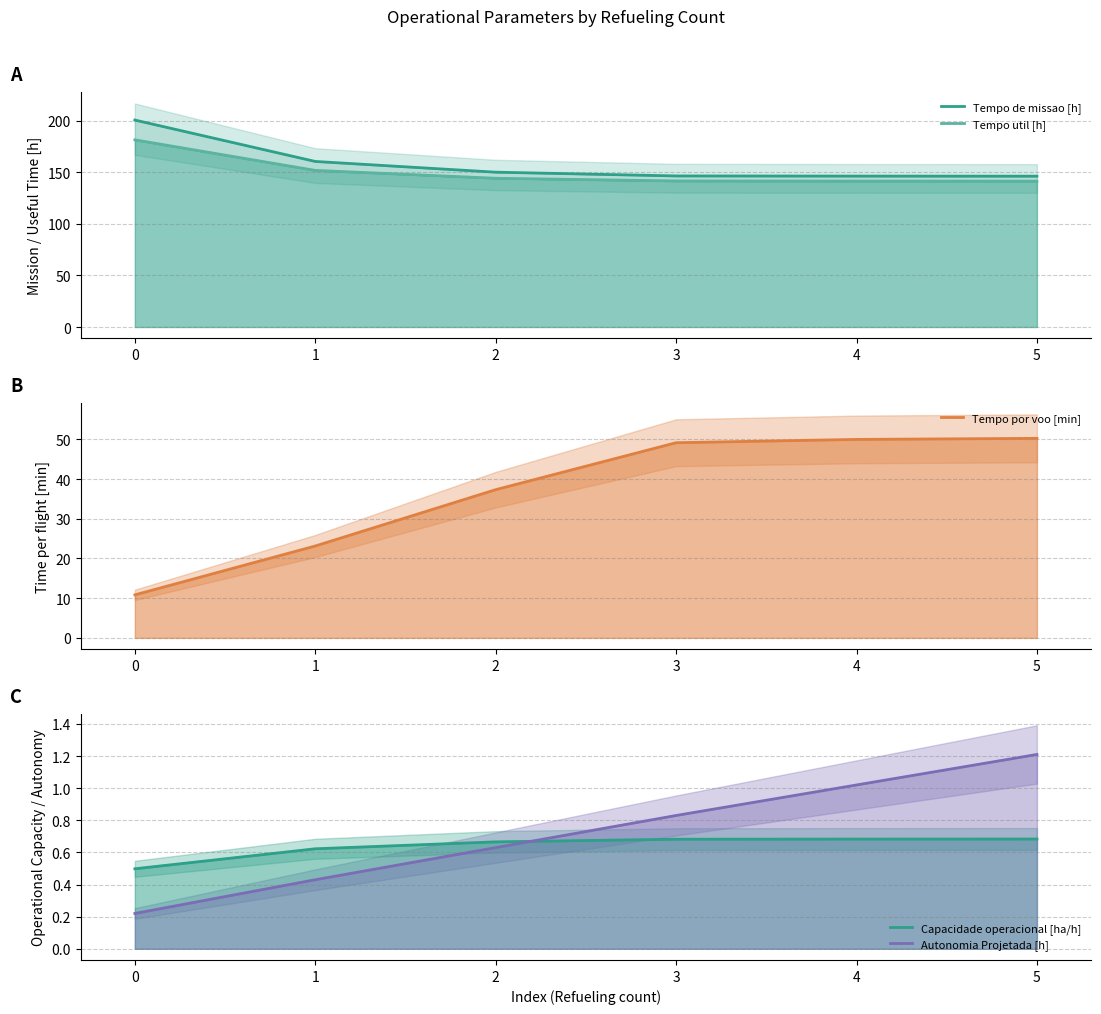

Rank the categories by Tempo util [h] value from highest to lowest.

0, 1, 2, 3, 4, 5